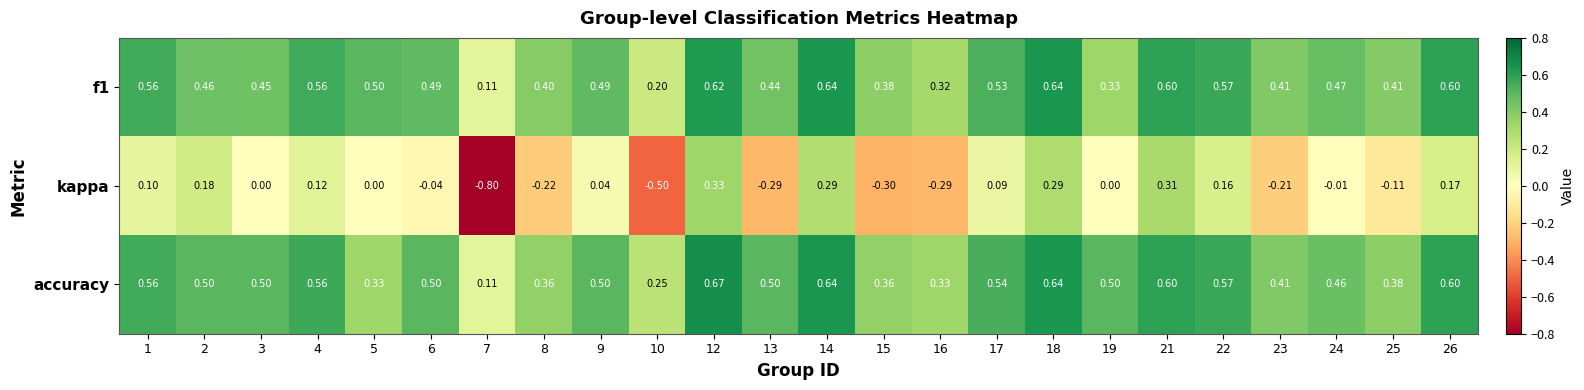

How many data points in kappa are less than 0?

10